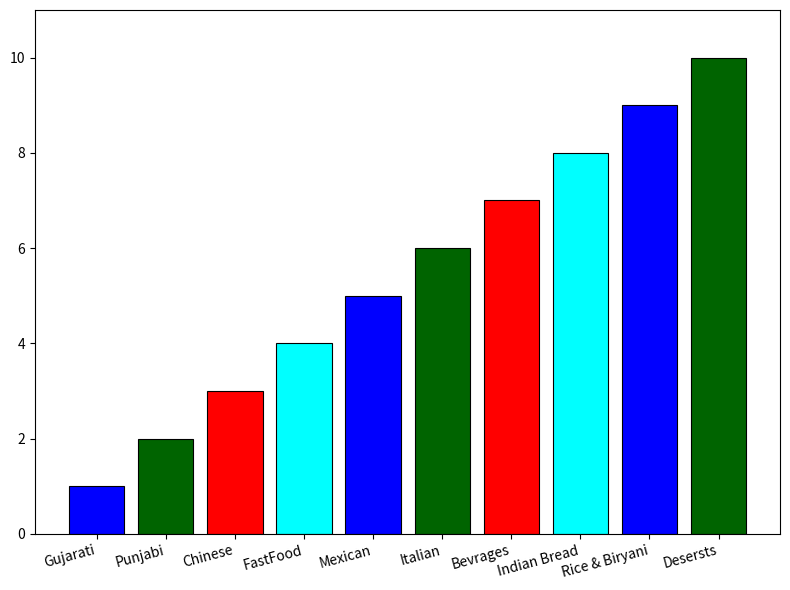

What is the difference between the values at Desersts and Italian?

4